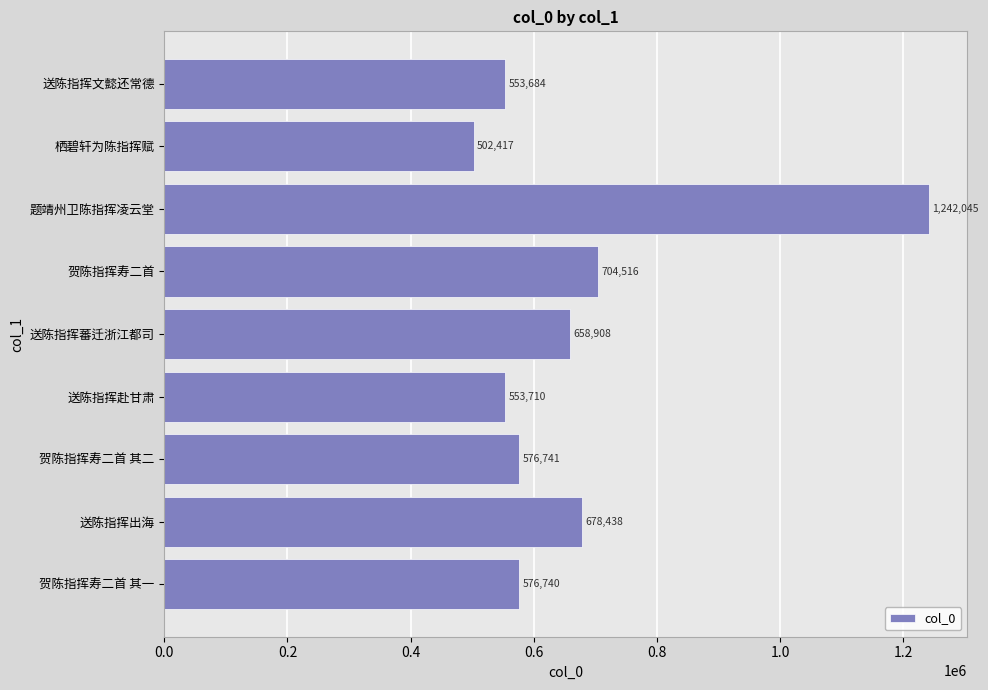

What is the ratio of the value at 送陈指挥赴甘肃 to the value at 栖碧轩为陈指挥赋?

1.1